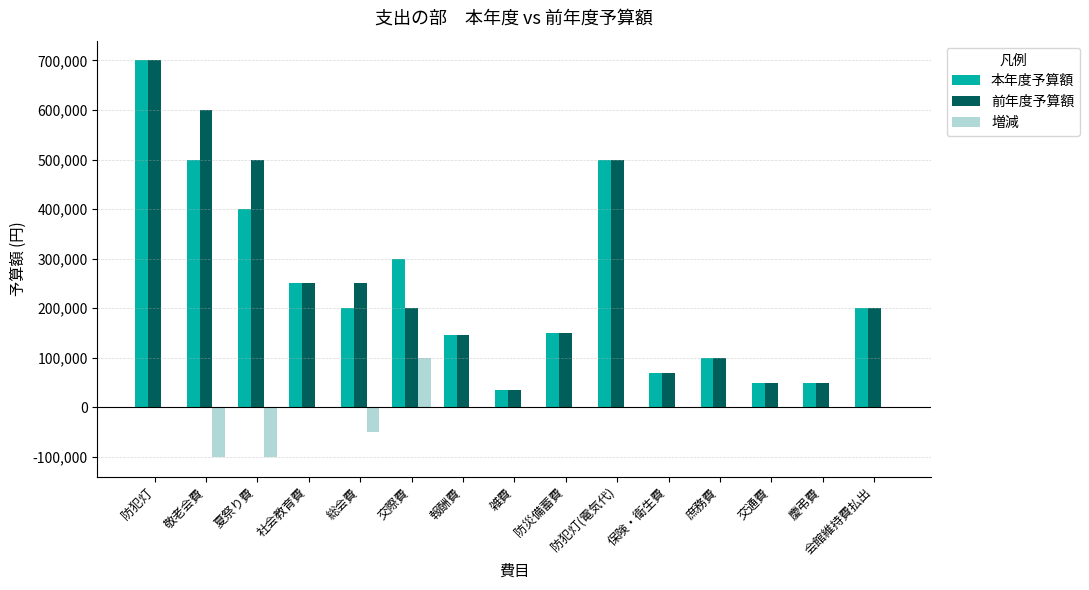

Which series changed the most between 敬老会費 and 防災備蓄費?

前年度予算額